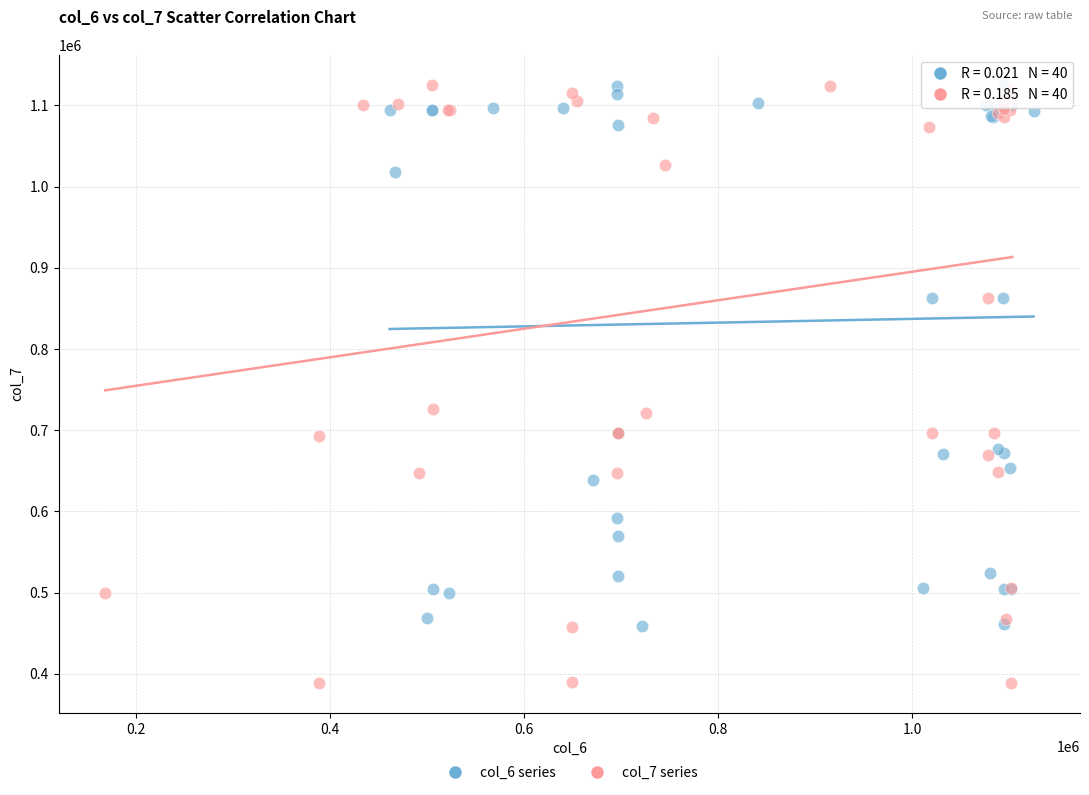

Which series has the widest spread of Y values?

col_7 series